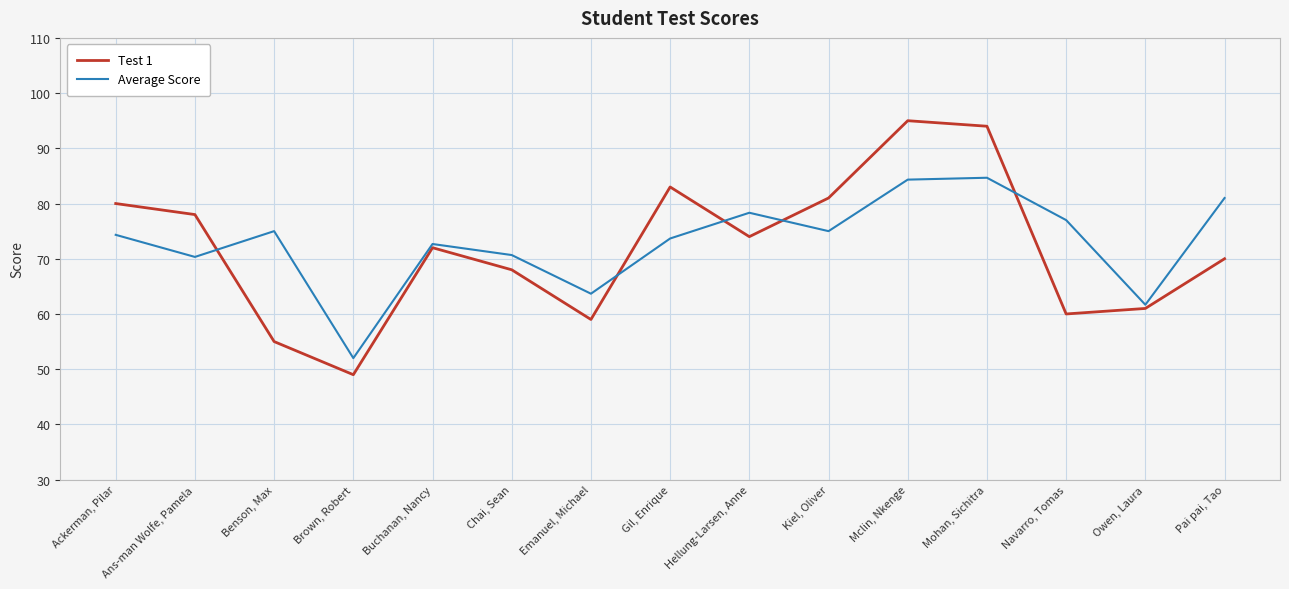

Reading left to right, transcribe all the data shown in this chart.

Test 1: Ackerman, Pilar=80.0	Ans-man Wolfe, Pamela=78.0	Benson, Max=55.0	Brown, Robert=49.0	Buchanan, Nancy=72.0	Chai, Sean=68.0	Emanuel, Michael=59.0	Gil, Enrique=83.0	Hellung-Larsen, Anne=74.0	Kiel, Oliver=81.0	Mclin, Nkenge=95.0	Mohan, Sichitra=94.0	Navarro, Tomas=60.0	Owen, Laura=61.0	Pai pai, Tao=70.0
Average Score: Ackerman, Pilar=74.3	Ans-man Wolfe, Pamela=70.3	Benson, Max=75.0	Brown, Robert=52.0	Buchanan, Nancy=72.7	Chai, Sean=70.7	Emanuel, Michael=63.7	Gil, Enrique=73.7	Hellung-Larsen, Anne=78.3	Kiel, Oliver=75.0	Mclin, Nkenge=84.3	Mohan, Sichitra=84.7	Navarro, Tomas=77.0	Owen, Laura=61.7	Pai pai, Tao=81.0